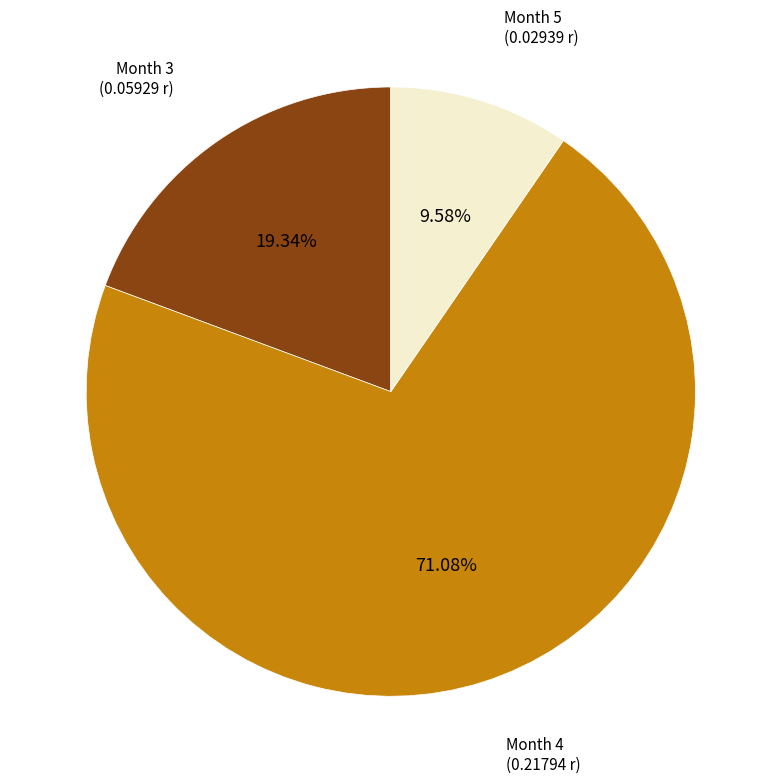

Is there a majority slice in this chart?

Yes